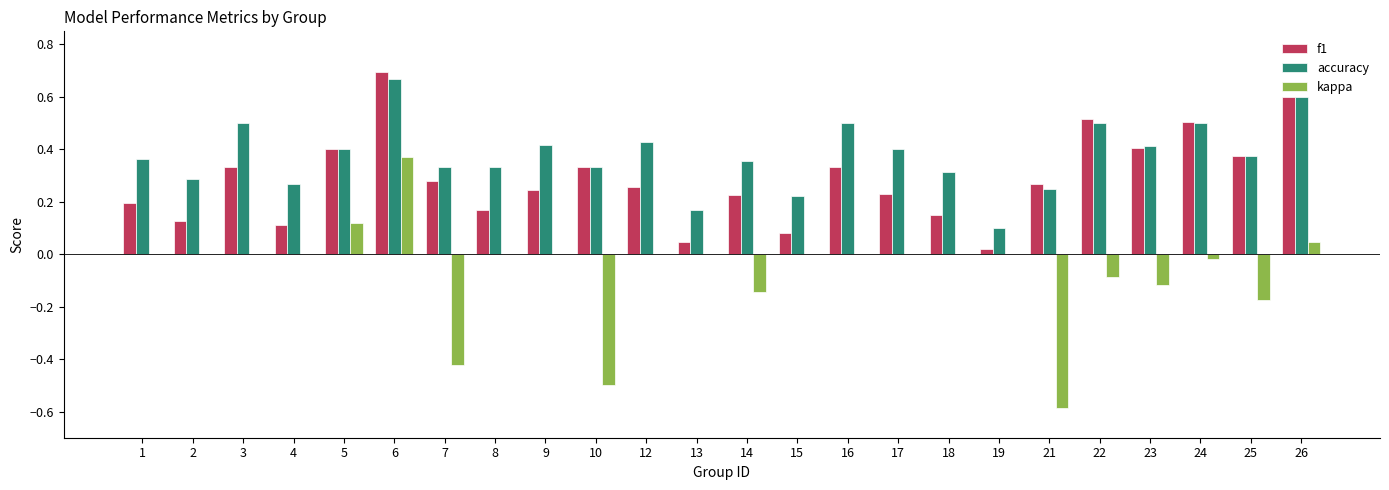

What are all the series names shown in the legend?

f1, accuracy, kappa